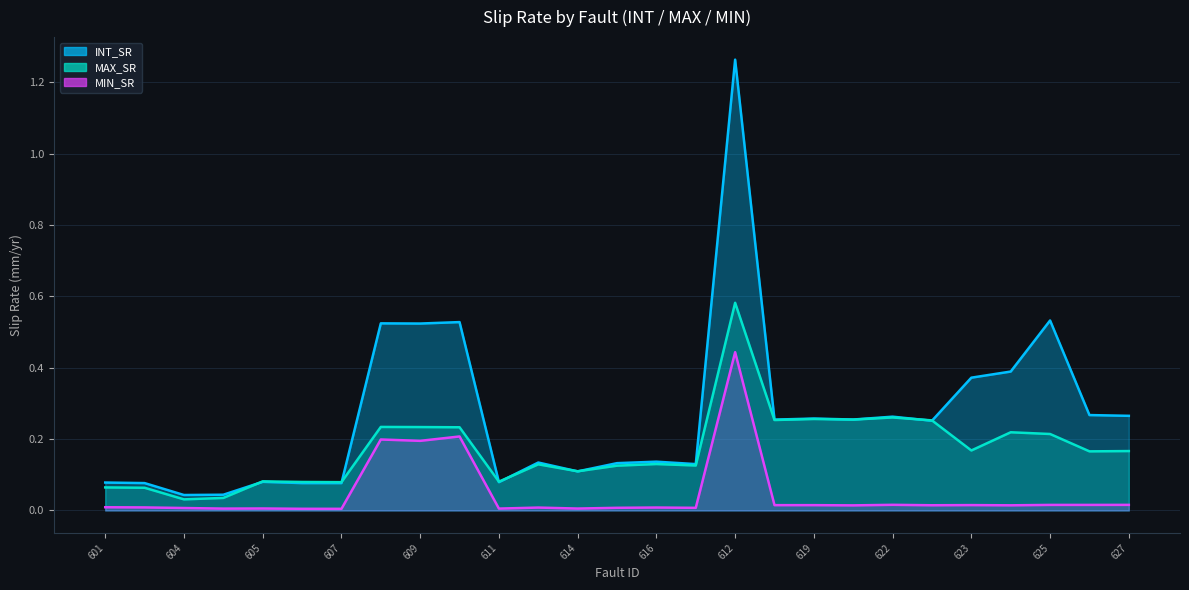

What is the spread (max minus min) of values at 611?

0.1